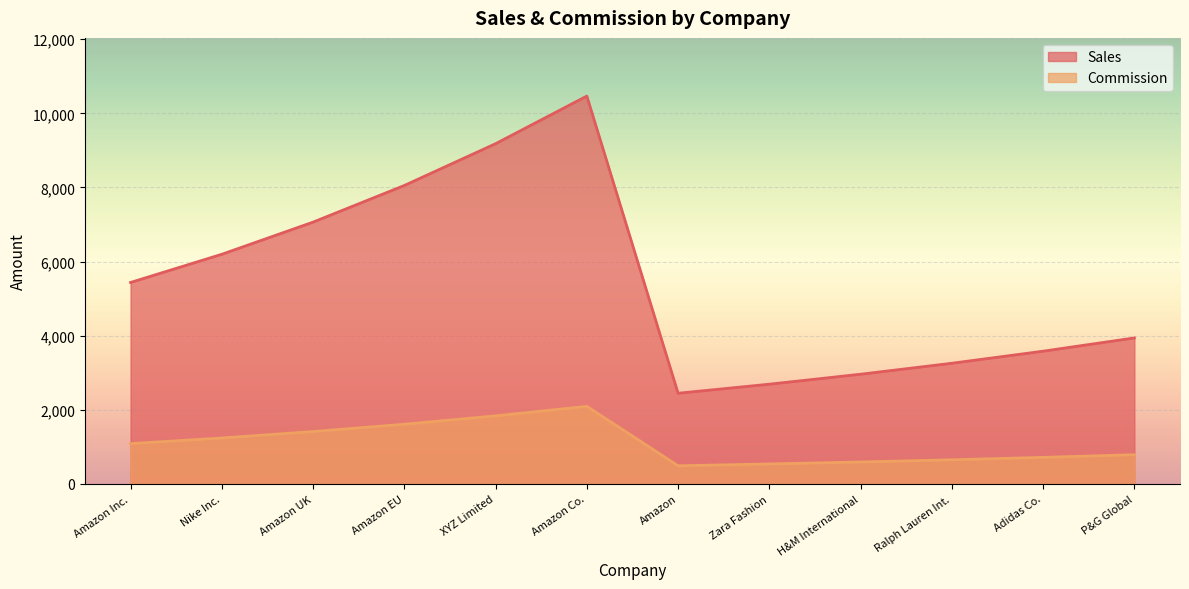

Rank the series at Zara Fashion from highest to lowest value.

Sales, Commission